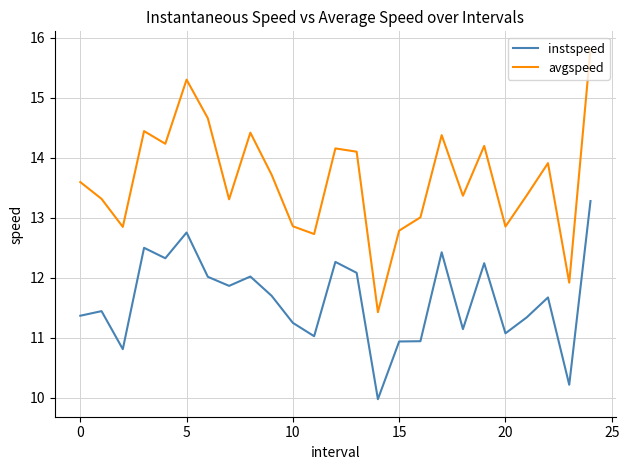

What is the difference between the second highest and second lowest values in the avgspeed series?

3.4